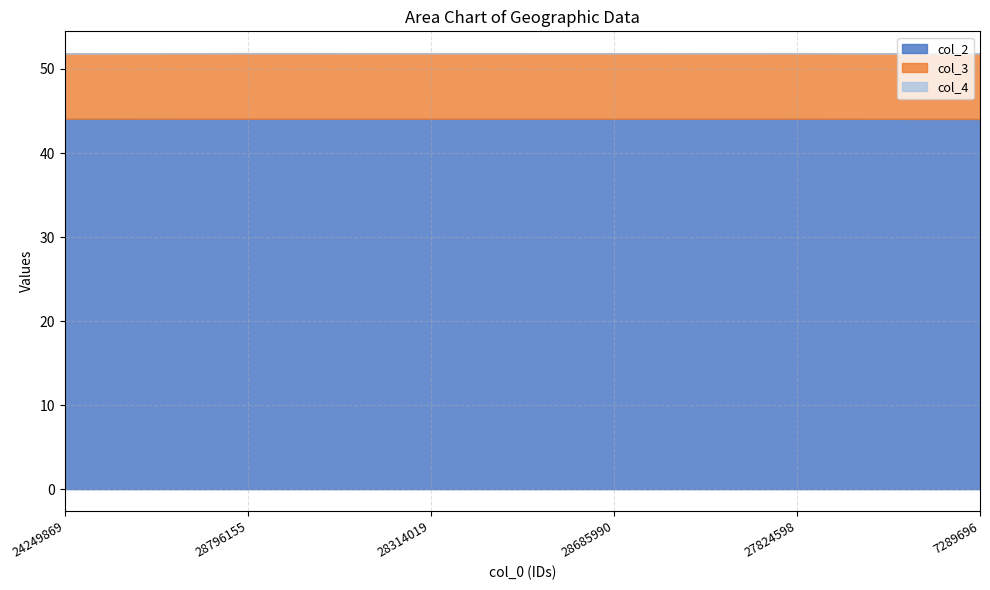

Reading right to left, transcribe all the data shown in this chart.

col_2: 44.0	44.1	44.1	44.1	44.1	44.1
col_3: 7.8	7.8	7.8	7.8	7.8	7.8
col_4: 0.0	0.0	0.0	0.0	0.0	0.0